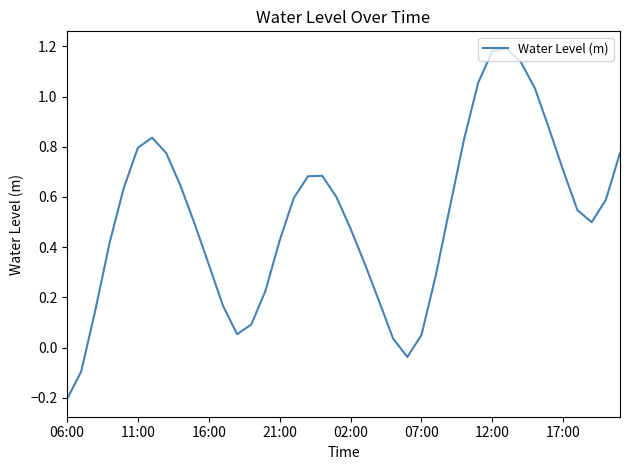

The value at 17:00 is 0.7. True or false?

True